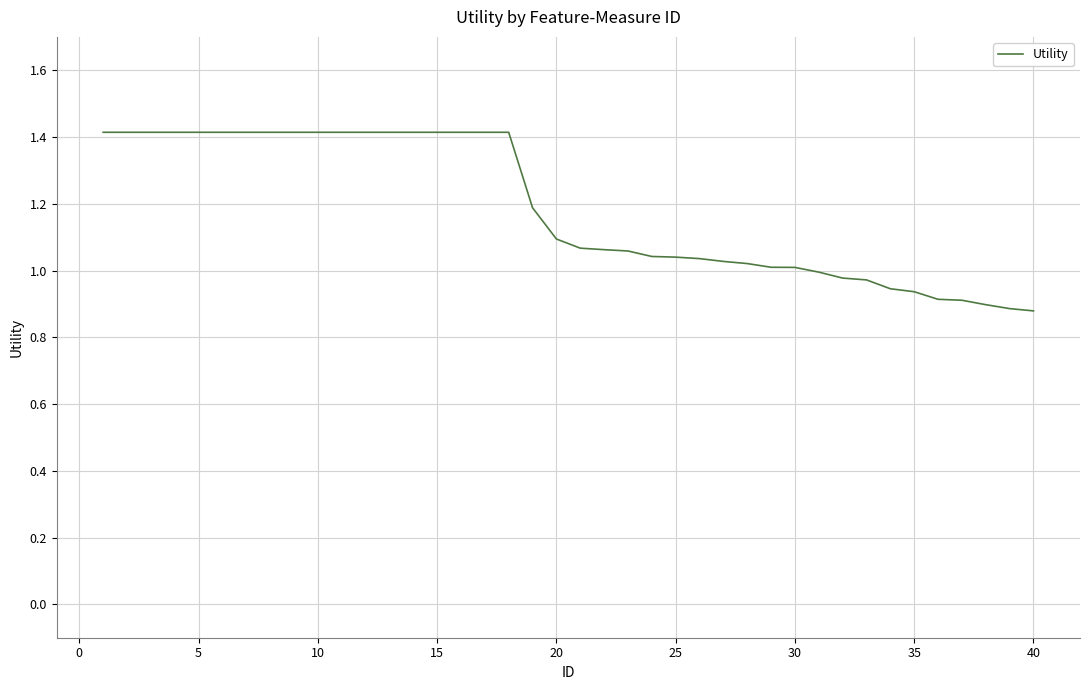

How many series are shown in this chart?

1